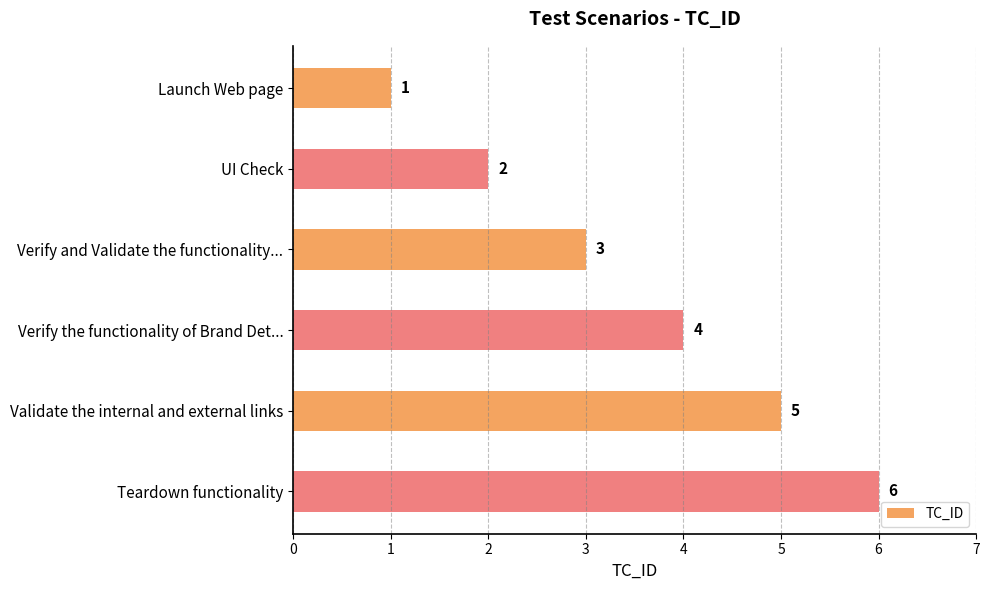

Are the bars grouped side by side (vs. stacked)?

No